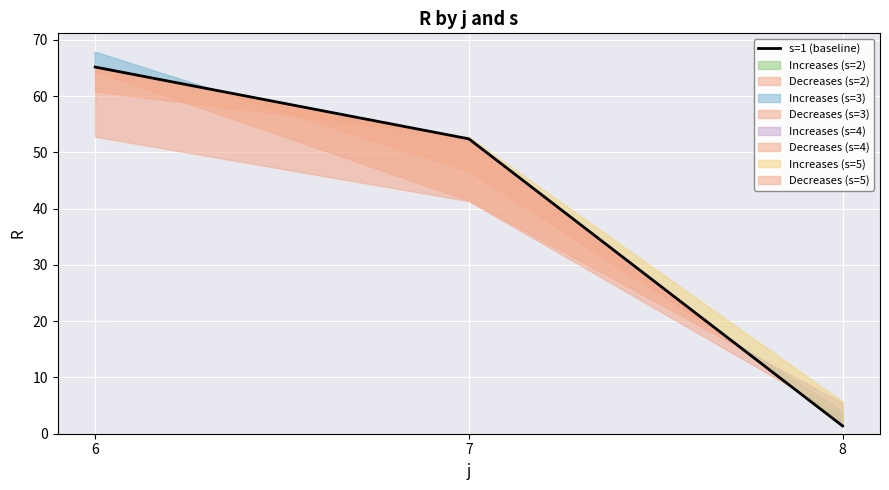

Which label corresponds to the largest value in the chart?

6